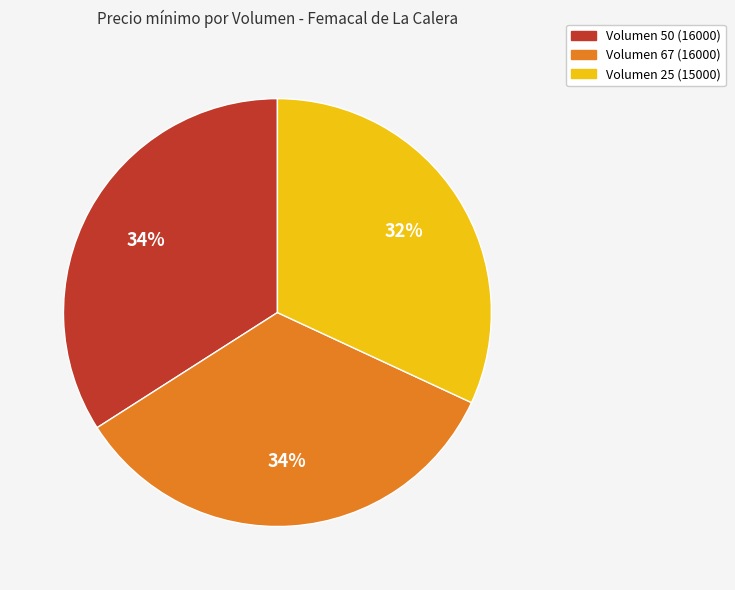

Does any single category account for the majority?

No